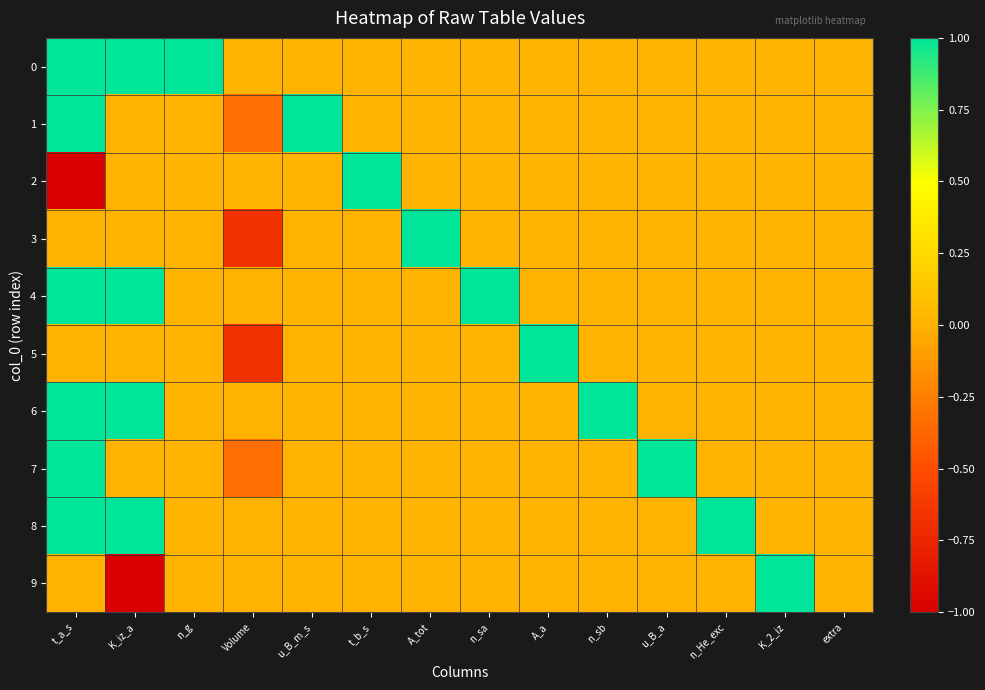

Rank the series at u_B_a from highest to lowest value.

7, 0, 1, 2, 3, 4, 5, 6, 8, 9